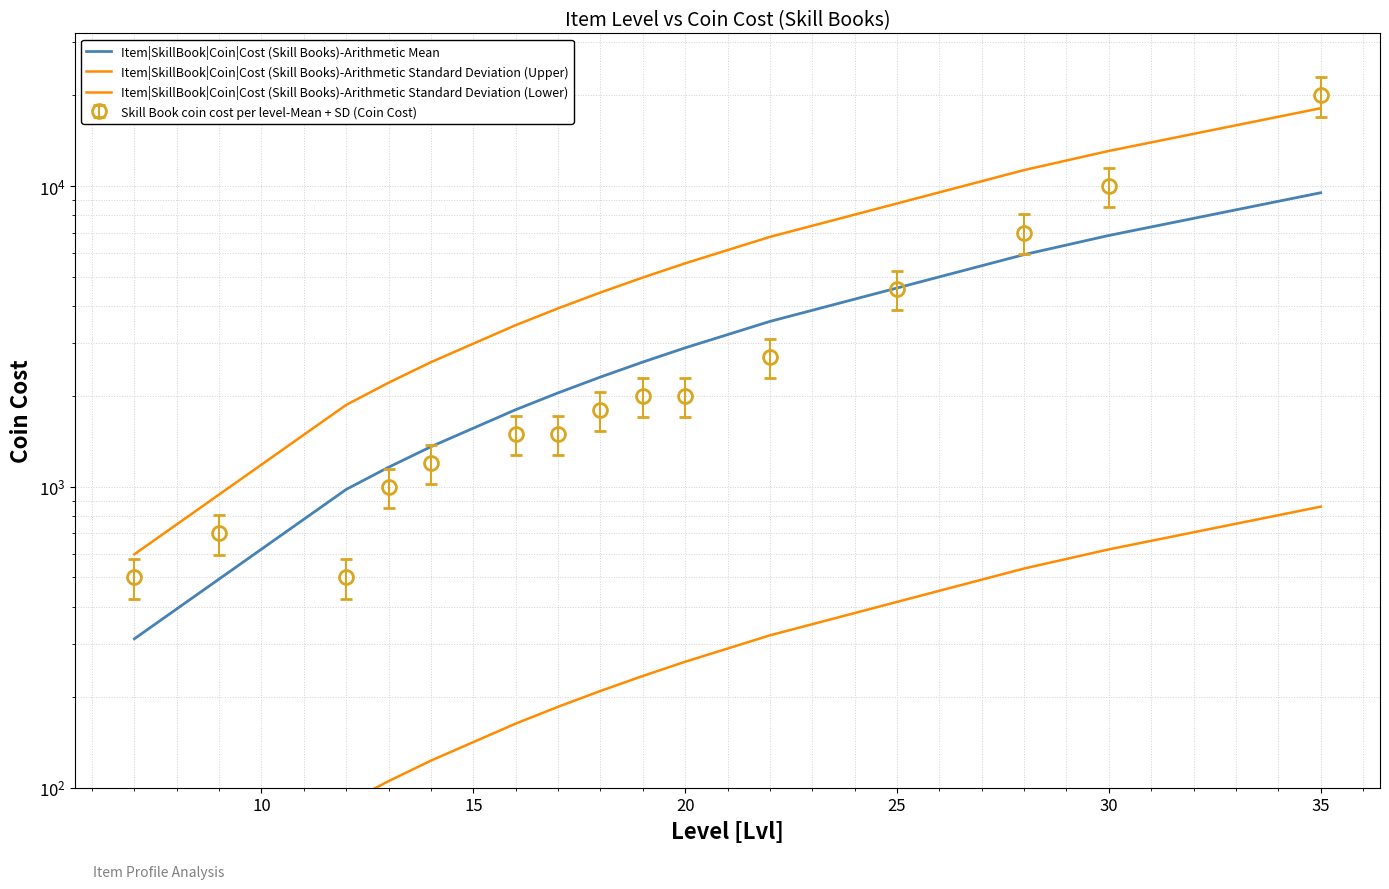

True or false: Item|SkillBook|Coin|Cost (Skill Books)-Arithmetic Mean and Item|SkillBook|Coin|Cost (Skill Books)-Arithmetic Standard Deviation (Lower) cross at least once.

False